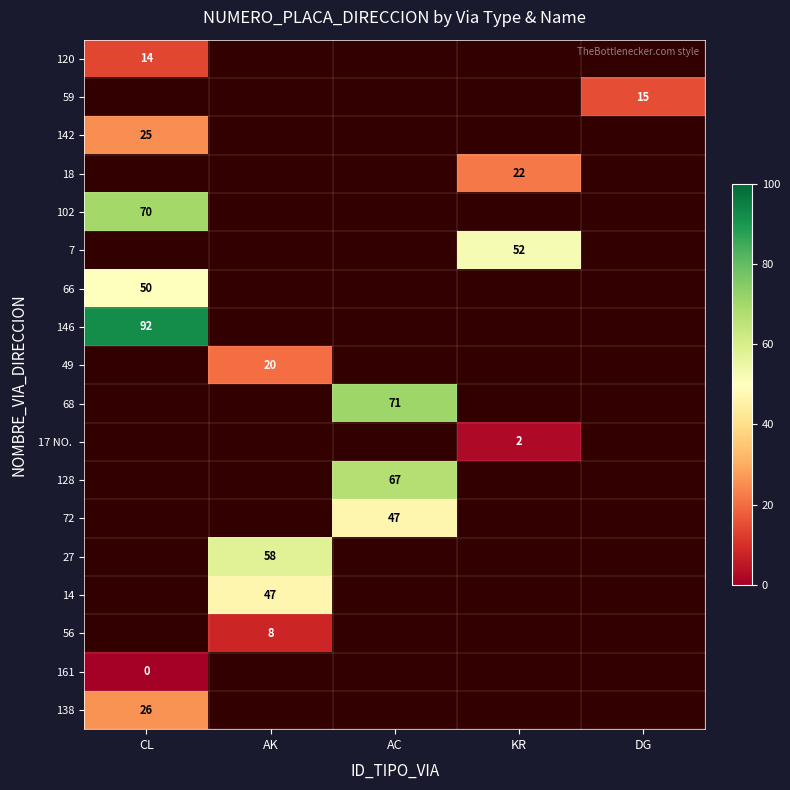

True or false: 59 has a value of 15 at DG.

True